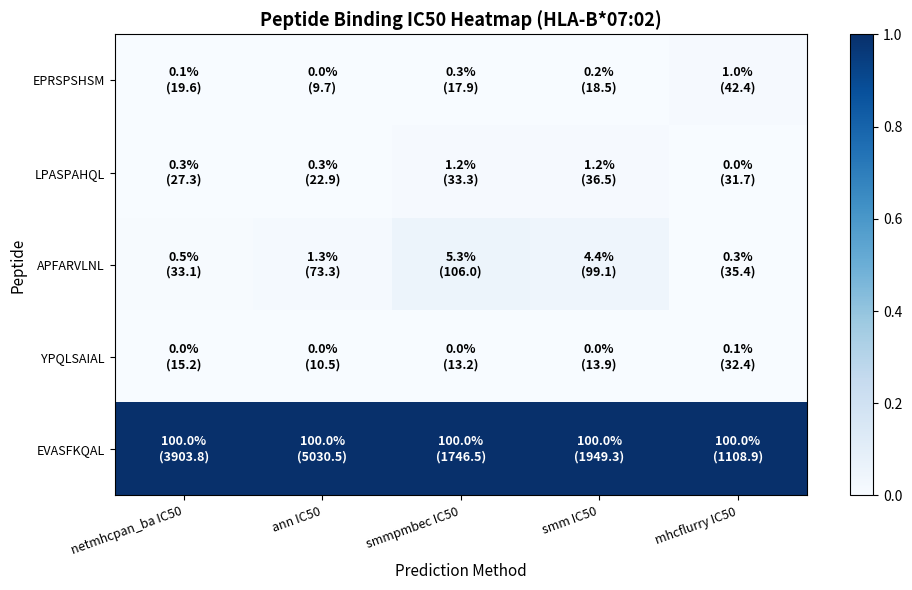

What is the spread (max minus min) of values at ann IC50?

1.0